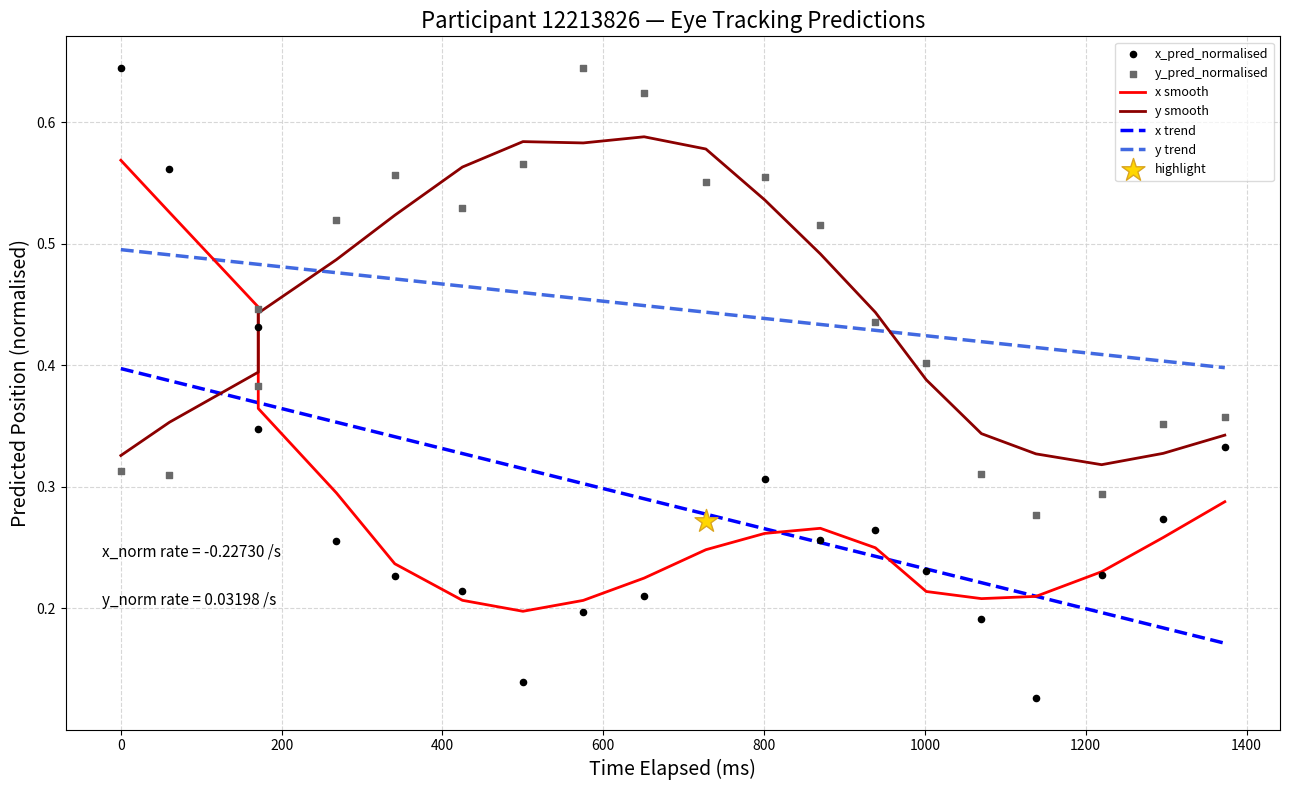

Which series has the widest spread of Y values?

x_pred